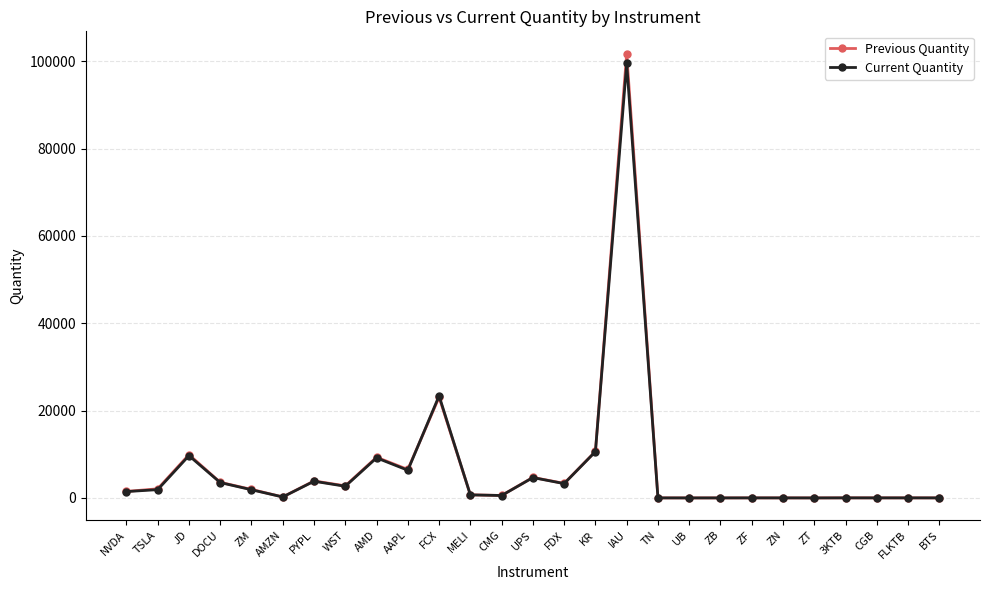

Where is Previous Quantity nearest to the value 50878?

FCX